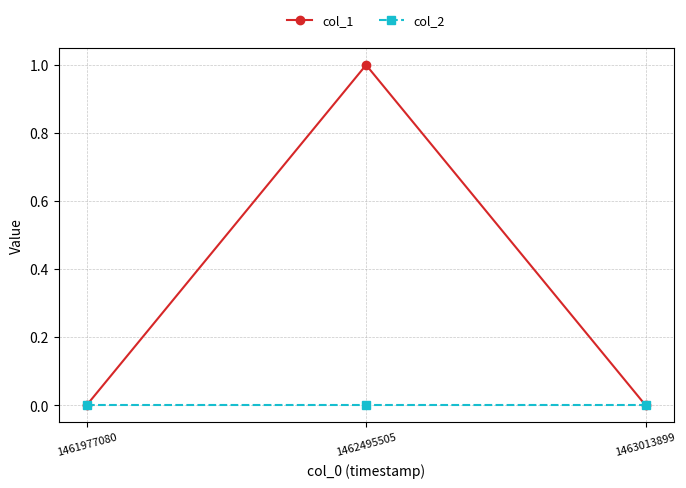

Which series changed the most between 1461977080 and 1462495505?

col_1